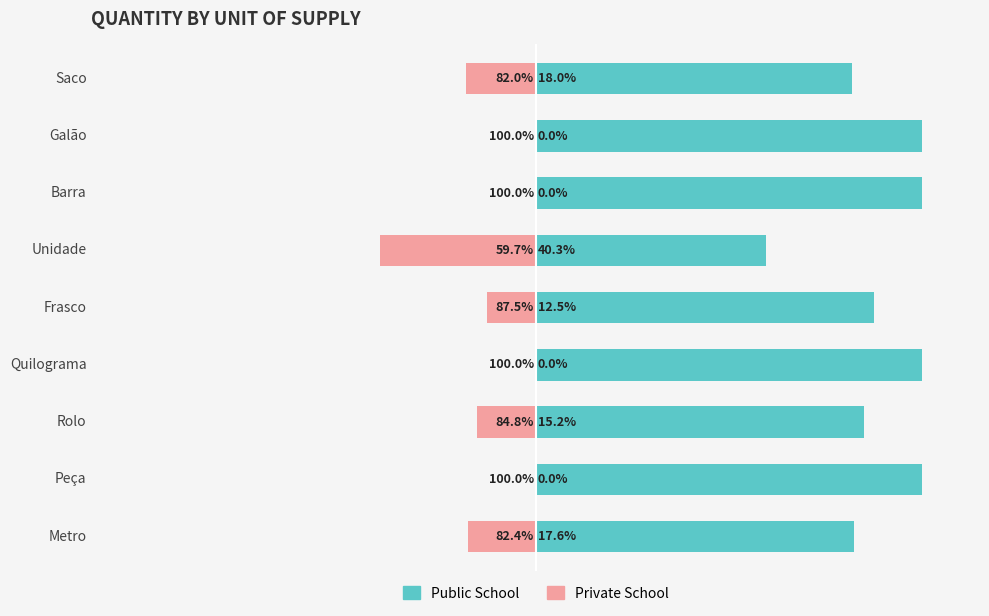

Which has a higher value, Unidade or Rolo?

Rolo